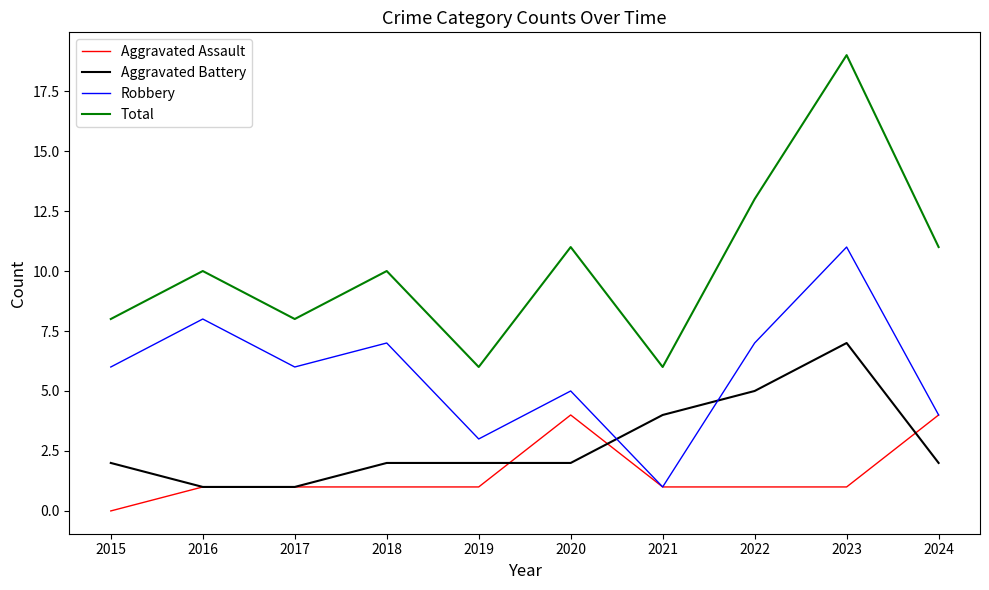

Which label corresponds to the largest value in the chart?

2023